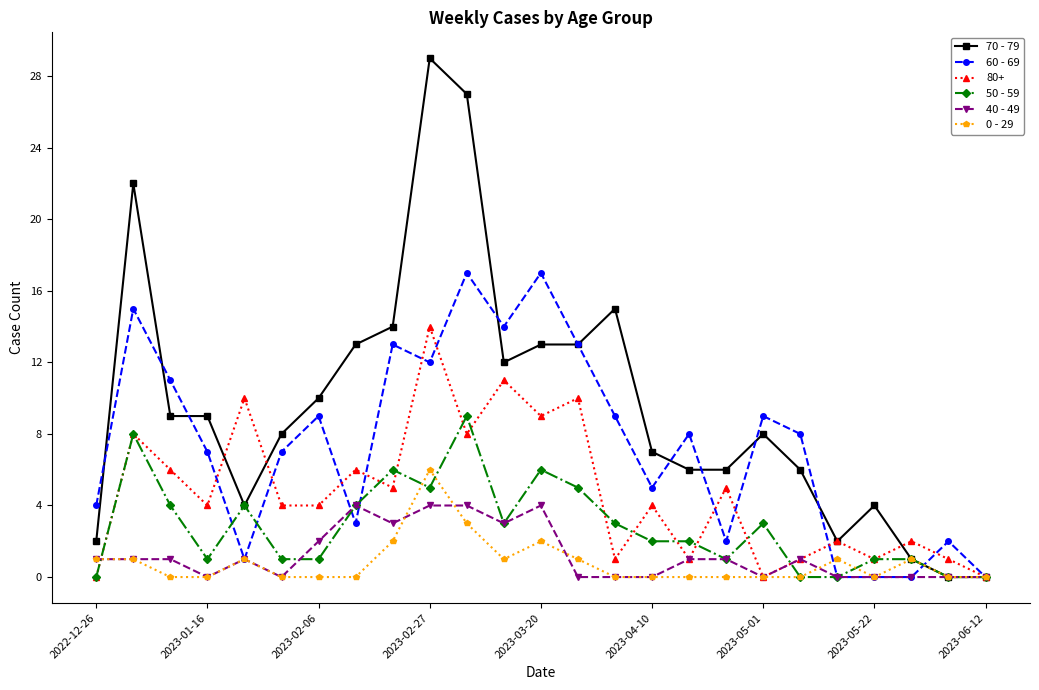

True or false: 60 - 69 has more than 1 points higher than both neighbors.

True